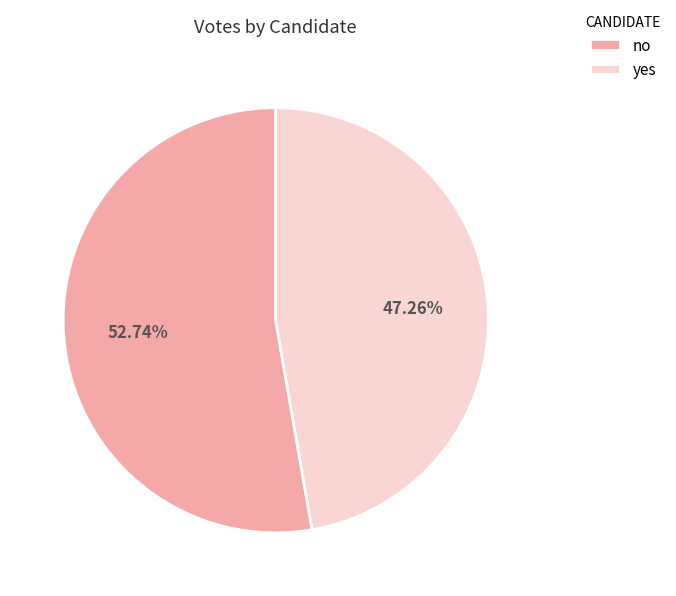

Is there a majority slice in this chart?

Yes